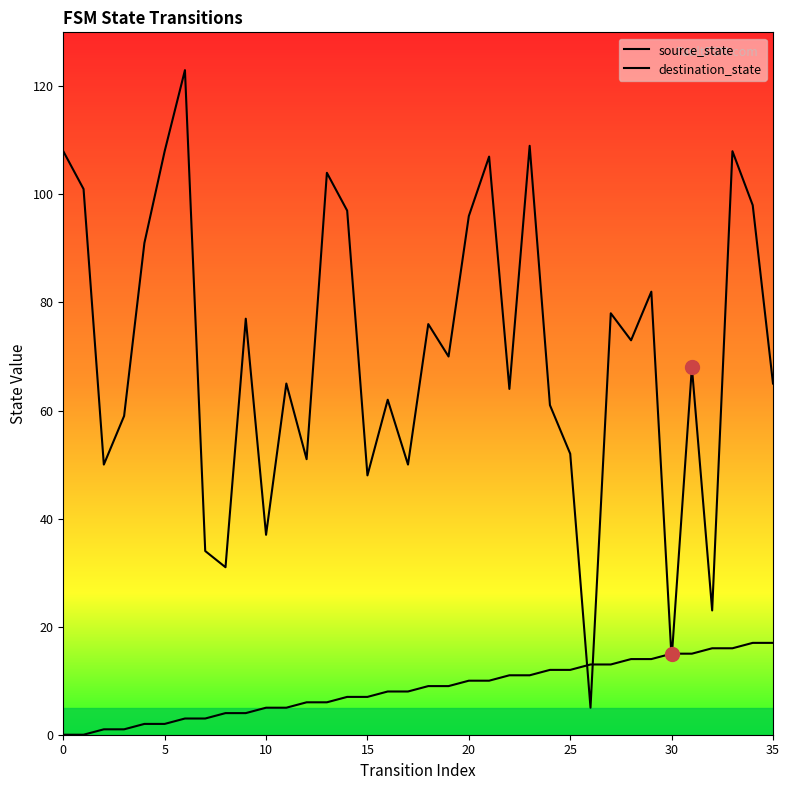

What are all the series names shown in the legend?

source_state, destination_state